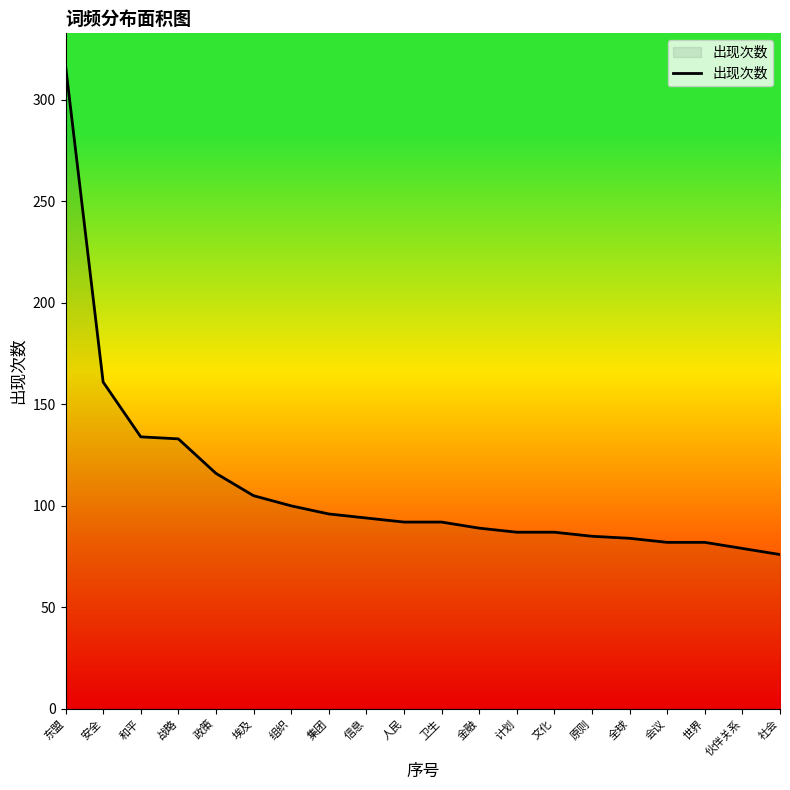

What is the minimum value shown in the chart?

76